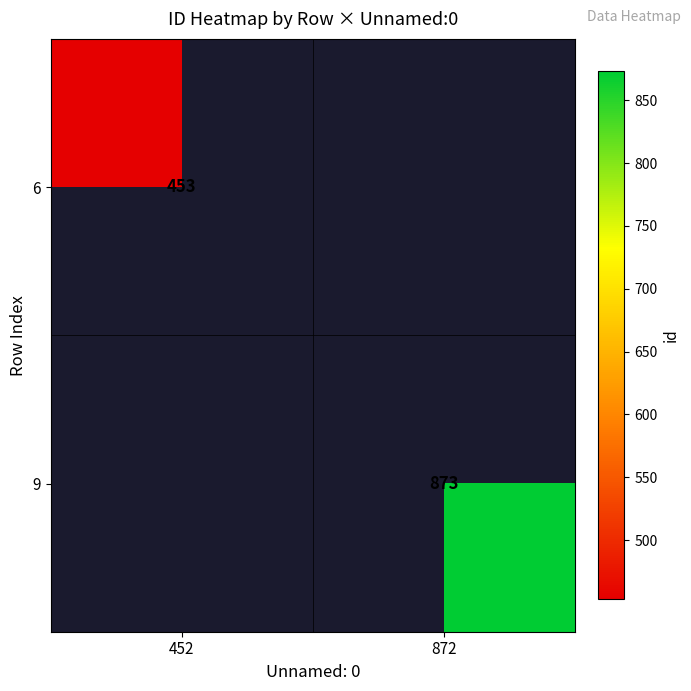

Is it true that 6 equals 815 at 452?

False